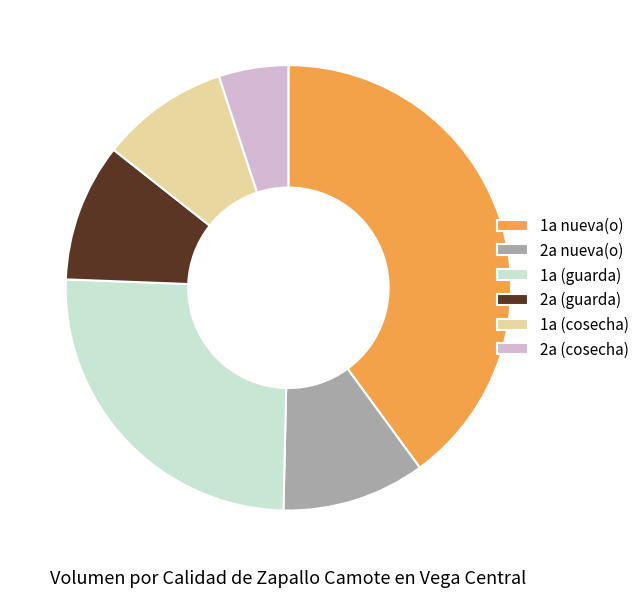

What is the ratio of the value at 2a nueva(o) to the value at 1a (guarda)?

0.4